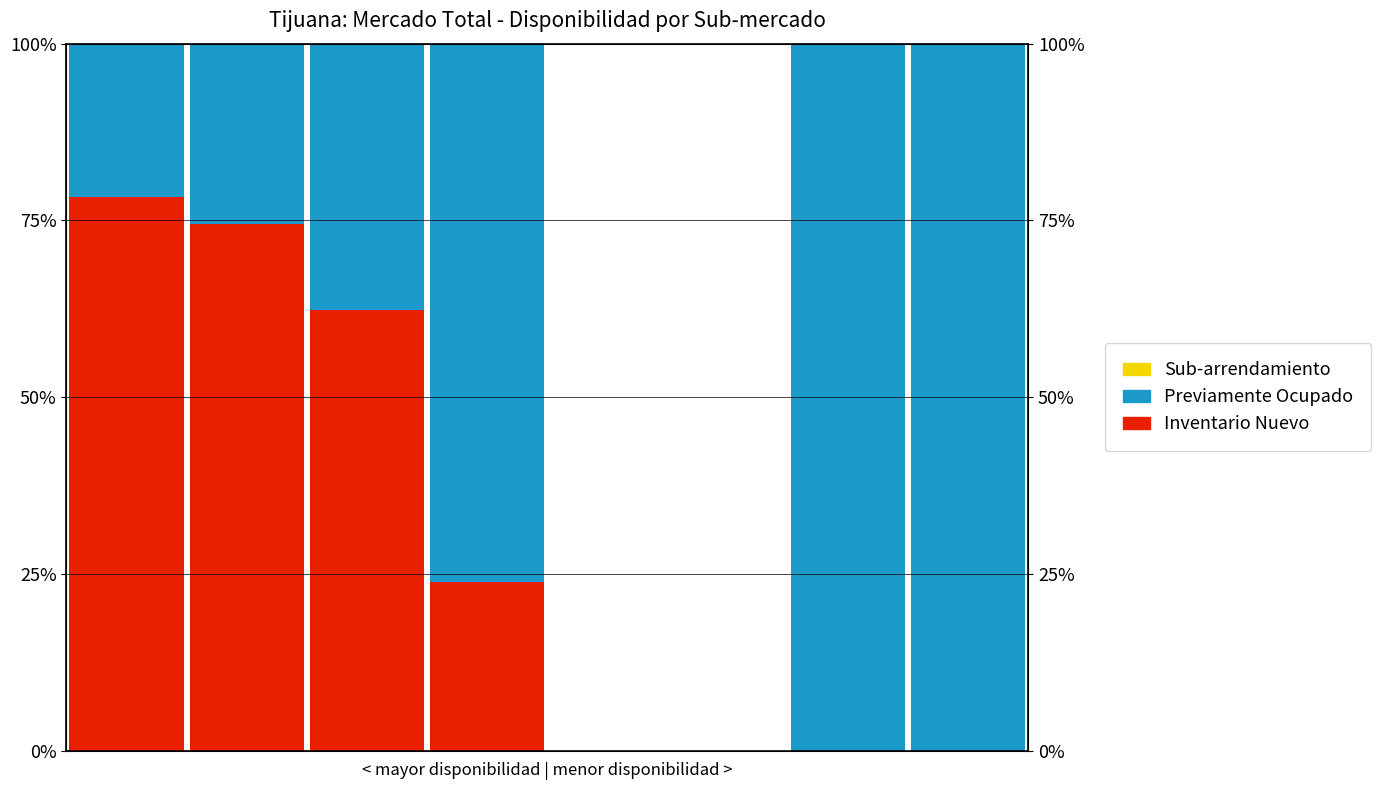

How many bars are there in each group?

3